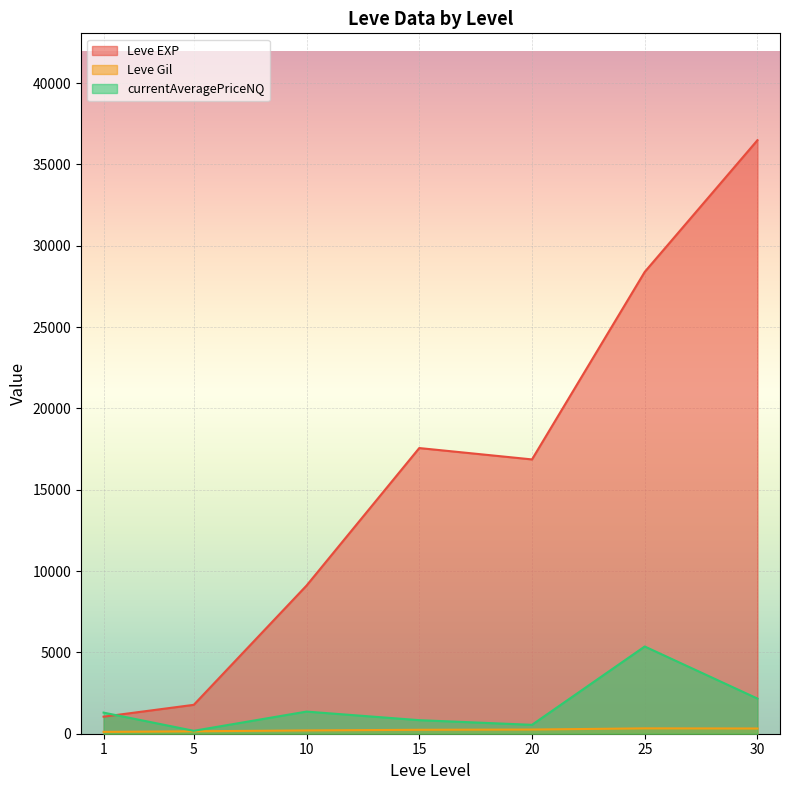

At which label does Leve Gil first exceed 191?

10